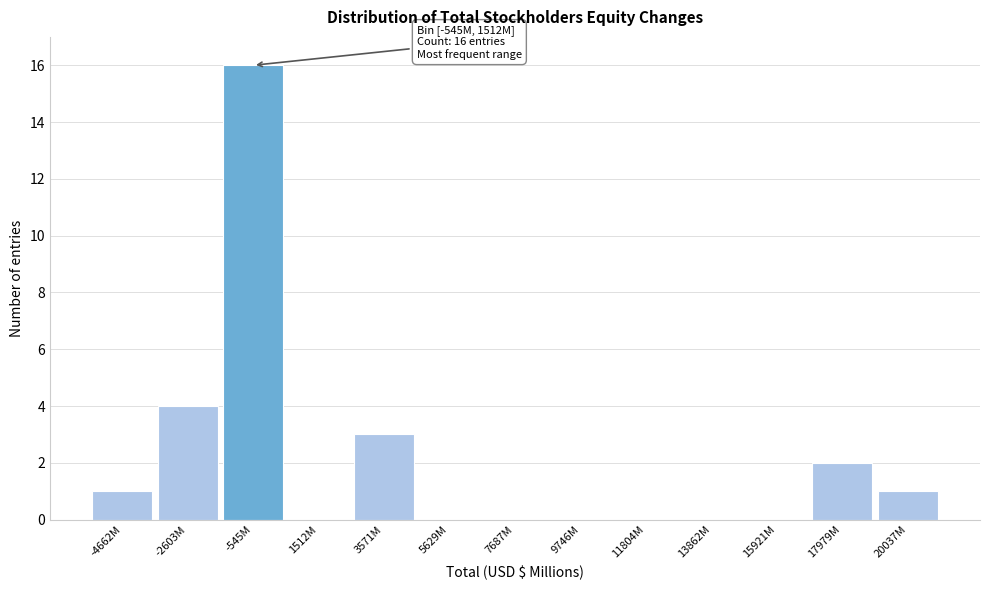

Reading left to right, what are all the values shown in this chart?

-4662M=1	-2603M=4	-545M=16	1512M=0	3571M=3	5629M=0	7687M=0	9746M=0	11804M=0	13862M=0	15921M=0	17979M=2	20037M=1